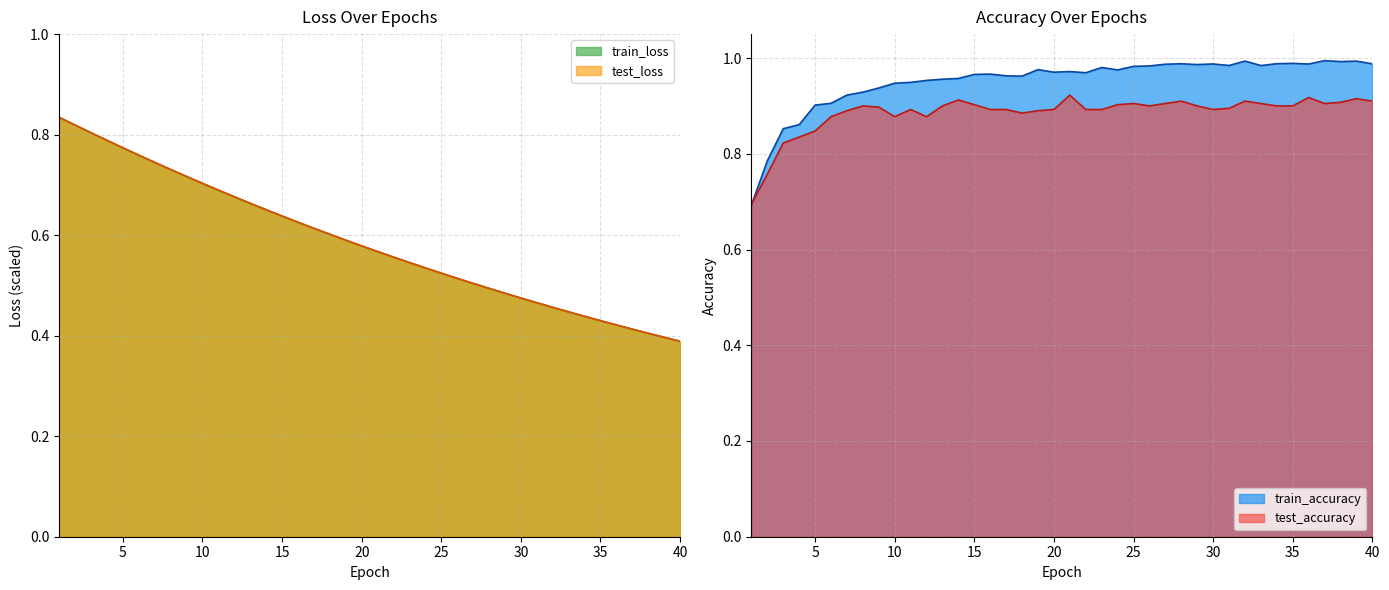

Is it true that test_accuracy equals 0.8 at 3?

True